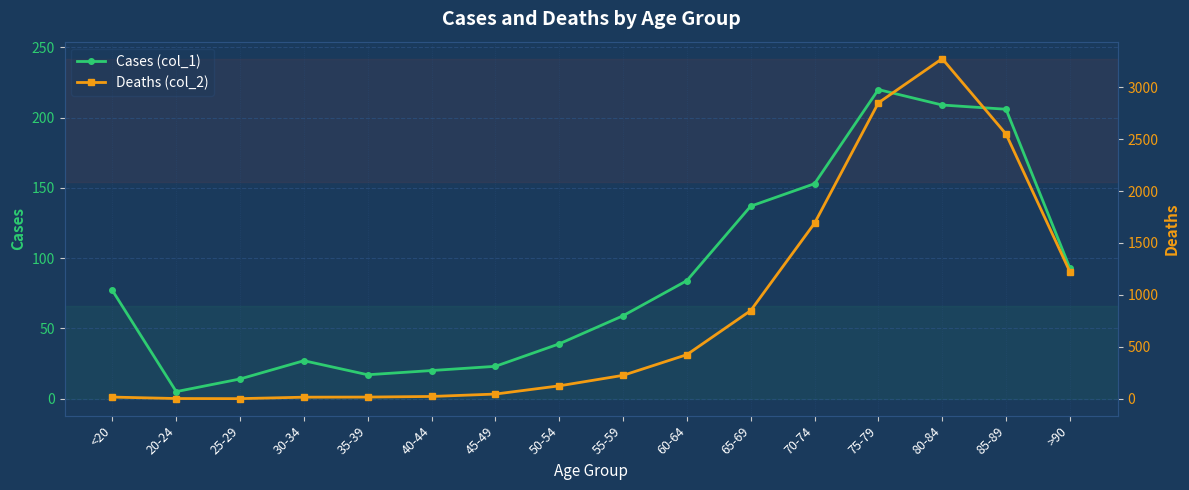

What position from the left is 70-74?

12